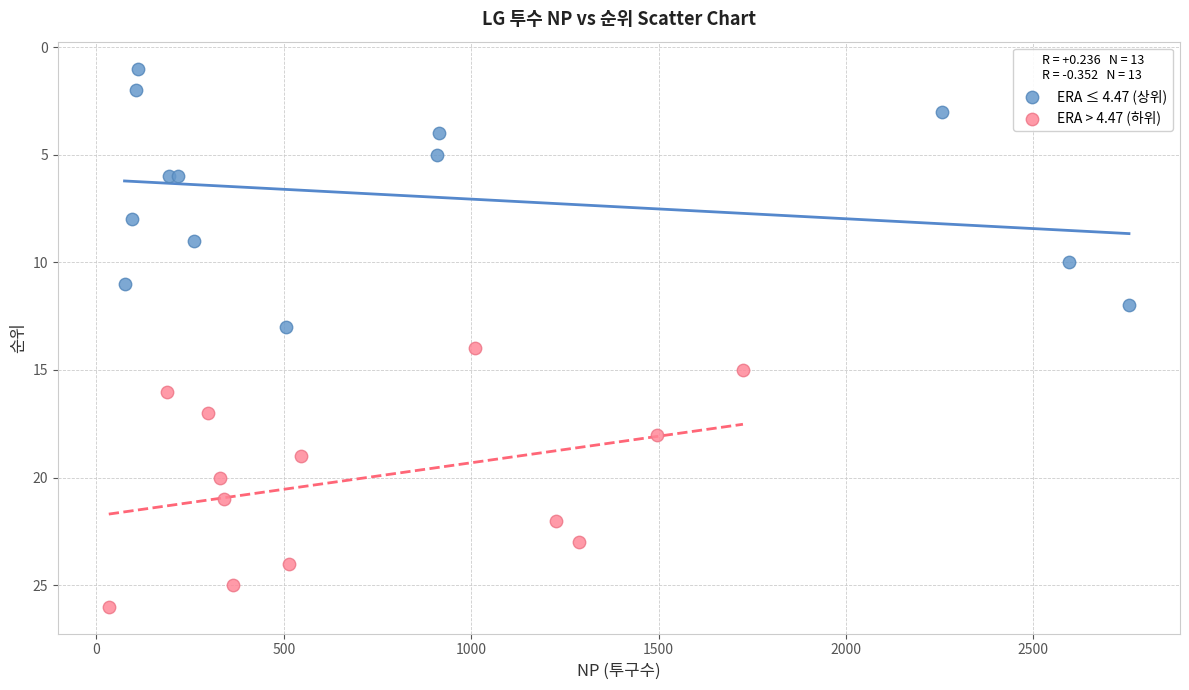

Which series reaches the maximum Y coordinate?

ERA > 4.47 (하위)